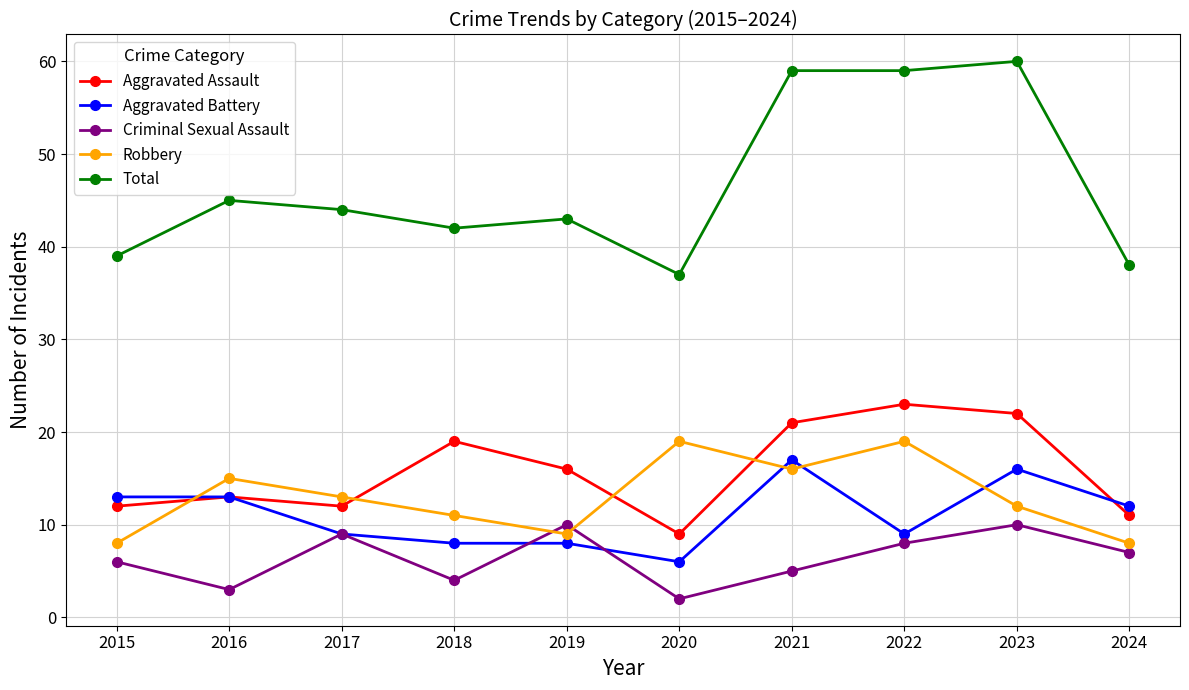

What is the total value across all series at 2020?

73